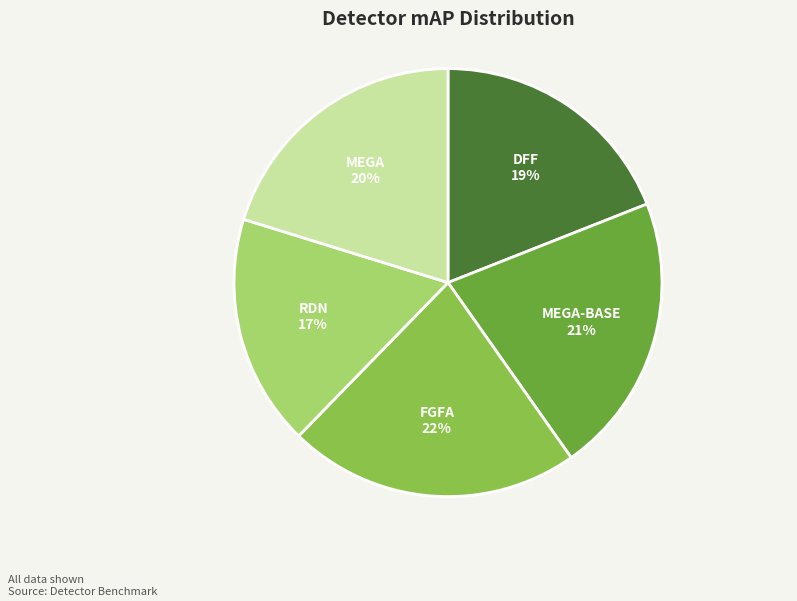

Does DFF represent more than half of the total?

No